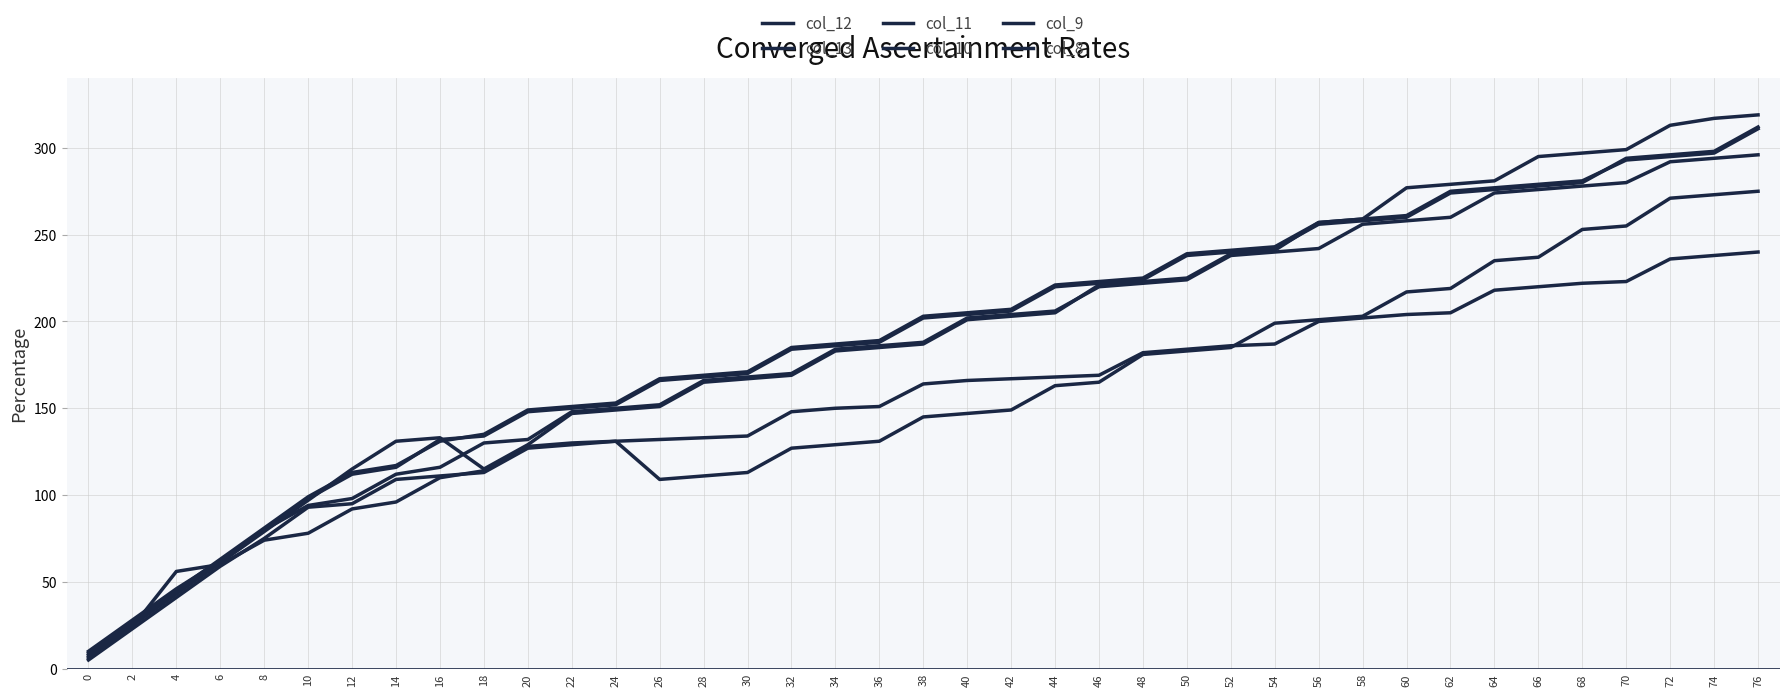

Which series has the widest spread of values?

col_11